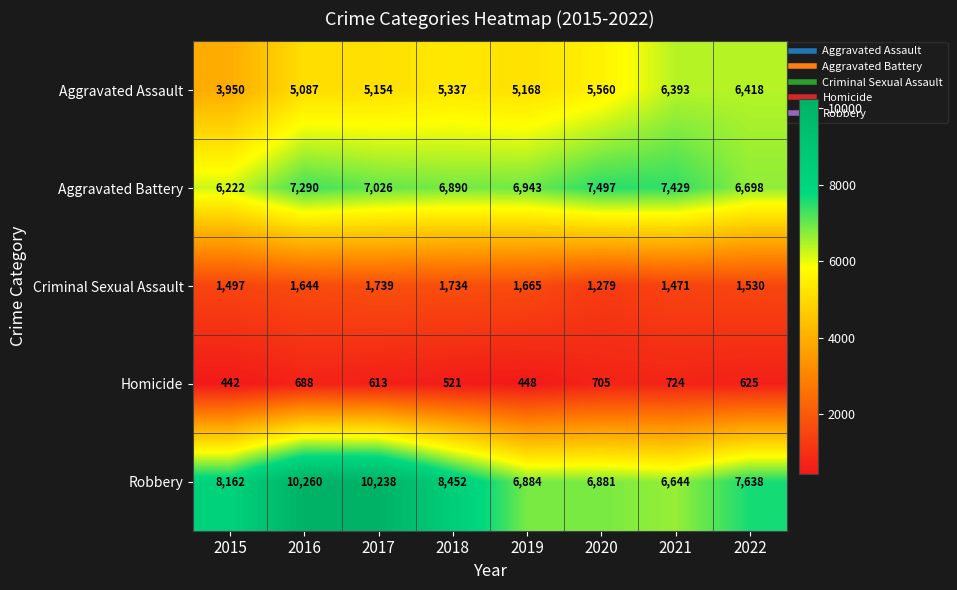

Which series changed the most between 2019 and 2022?

Aggravated Assault